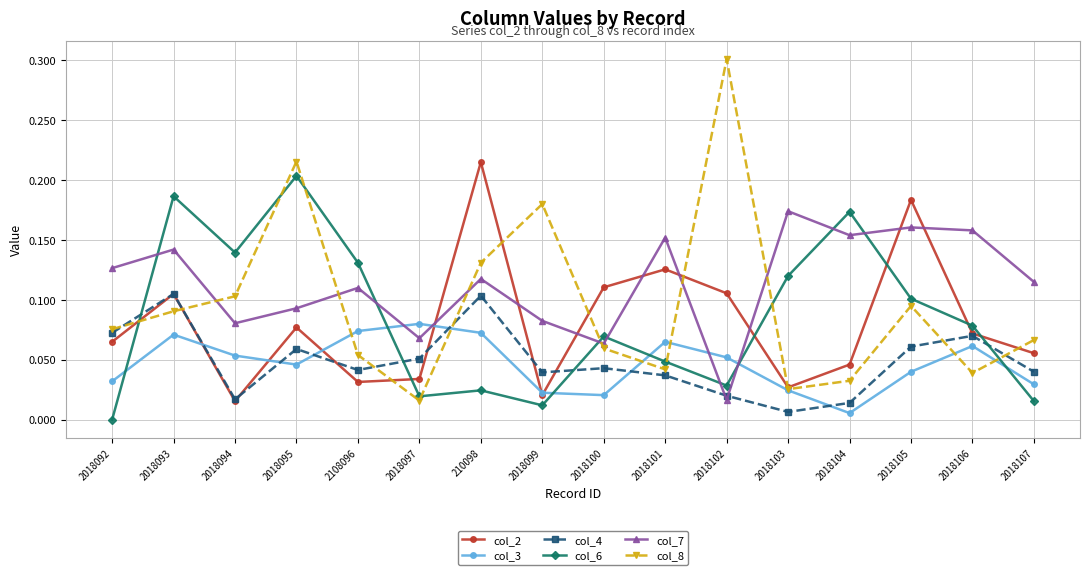

Which series changed the most between 2018093 and 2018100?

col_6